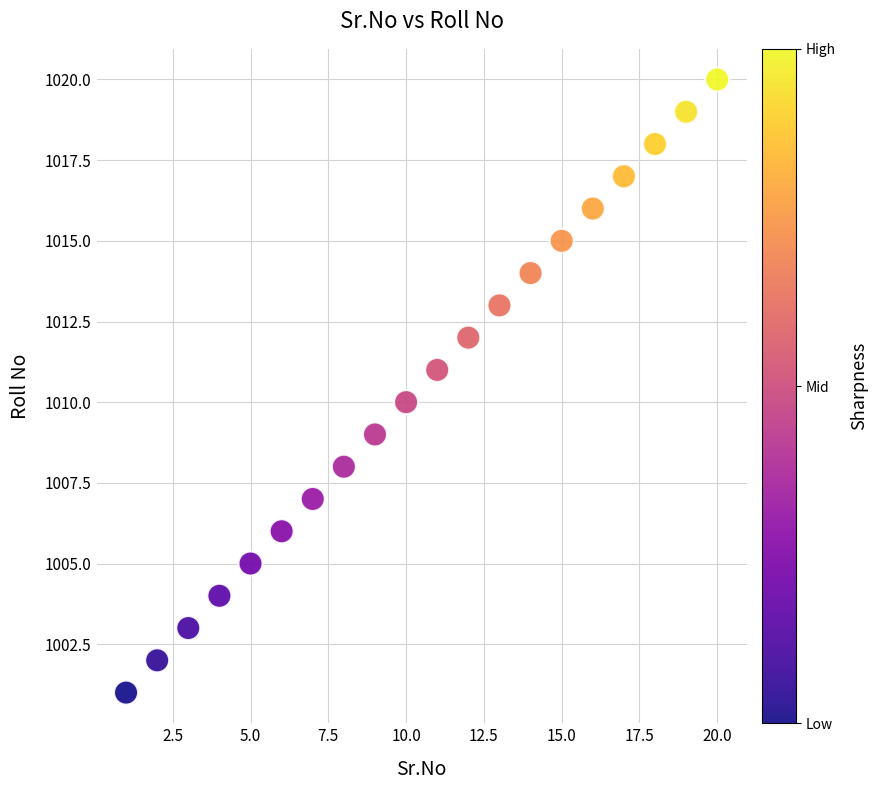

What is the range of Y values (max minus min)?

19